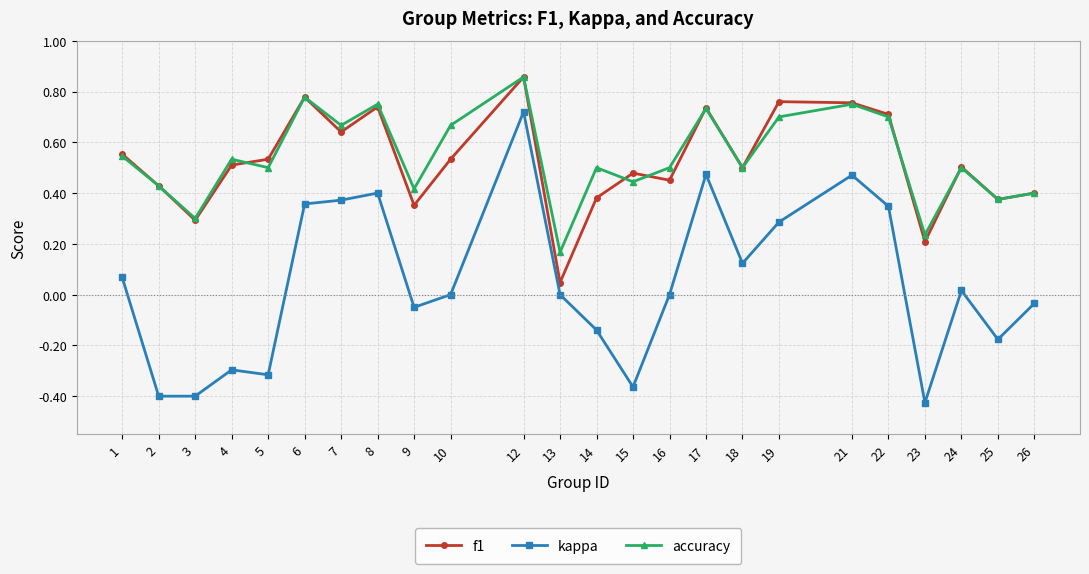

True or false: f1 and accuracy cross at least once.

True